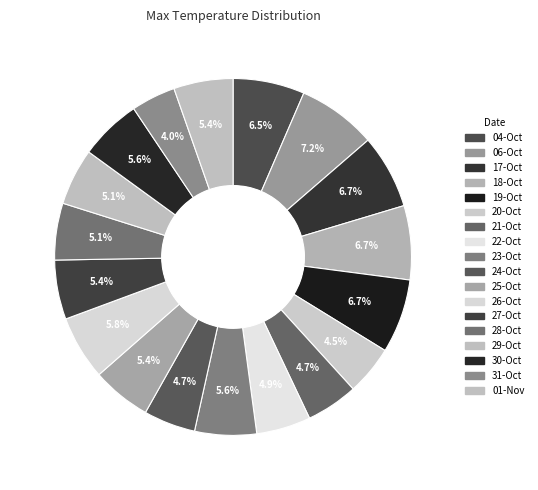

To the nearest percent, what is the average slice percentage?

6%